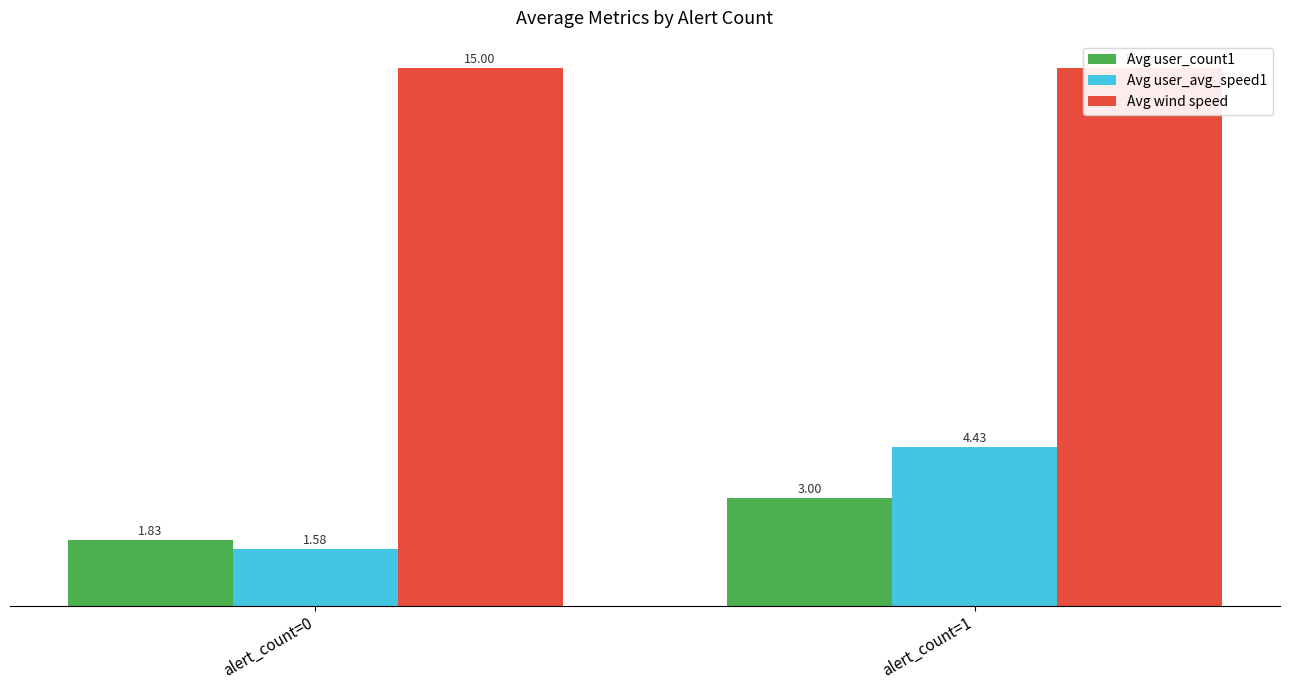

What is the average value of the Avg user_count1 series?

2.4